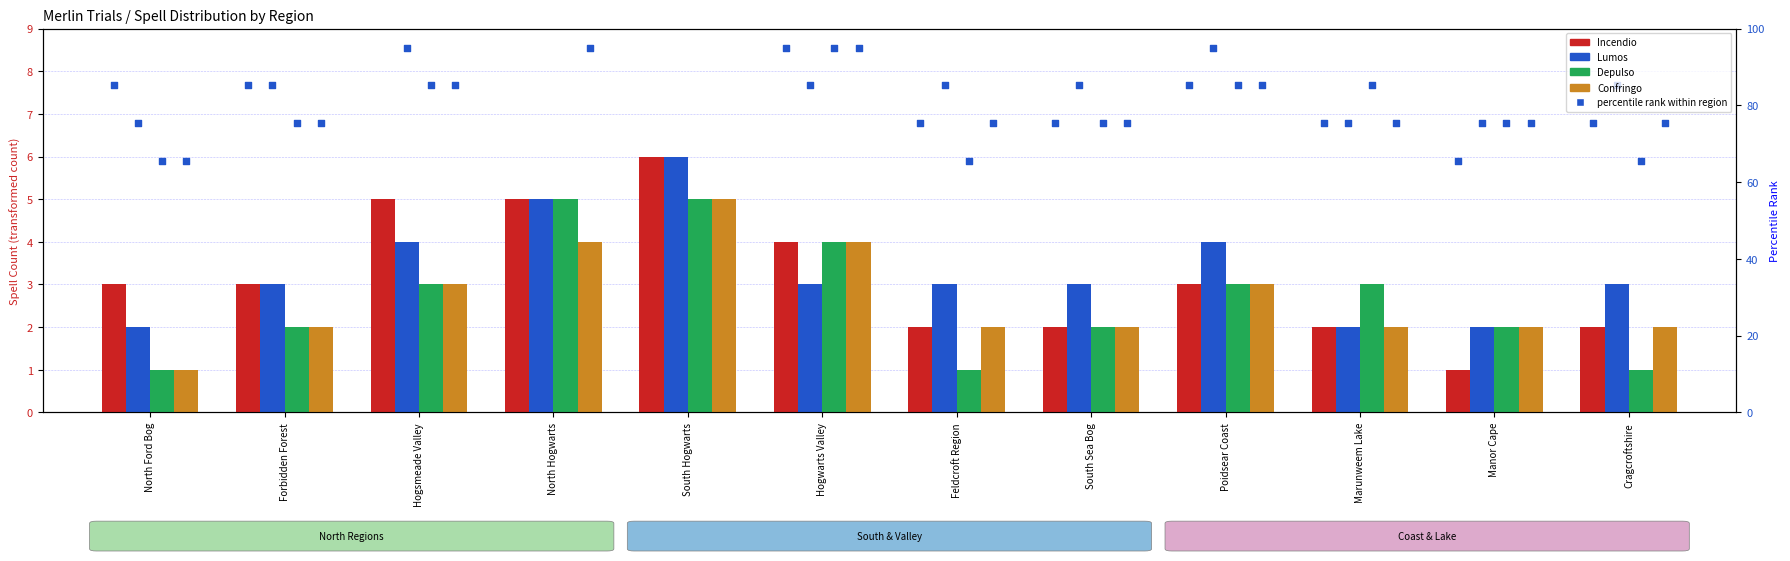

Which series reaches the minimum Y coordinate?

Incendio